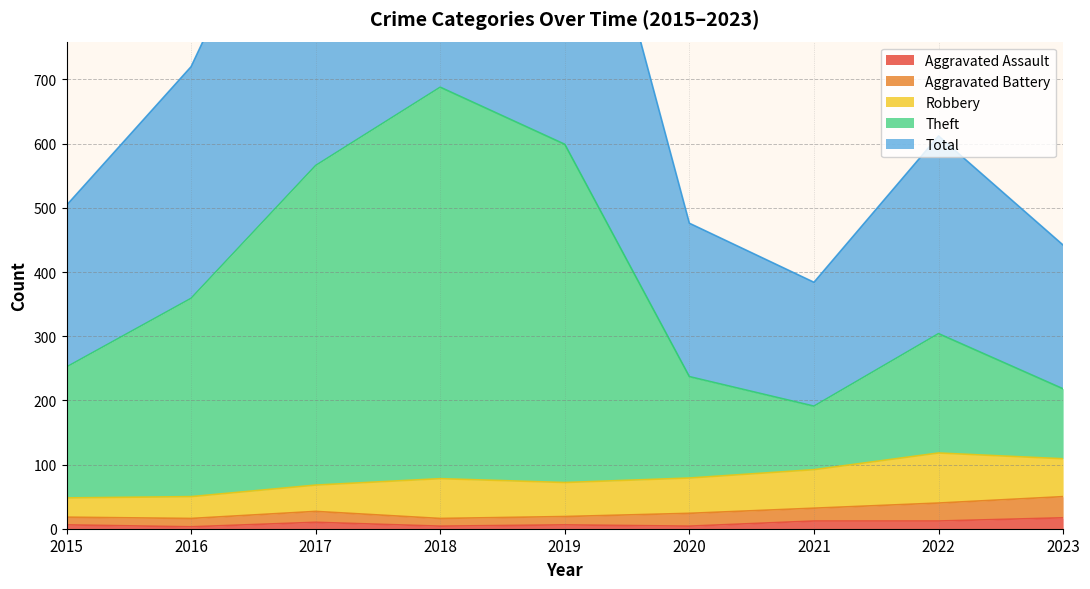

Does the chart display data point markers on the line(s)?

No